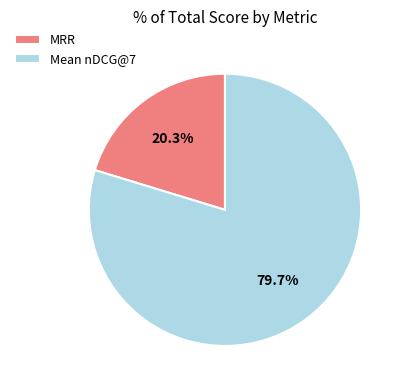

Is there a majority slice in this chart?

Yes